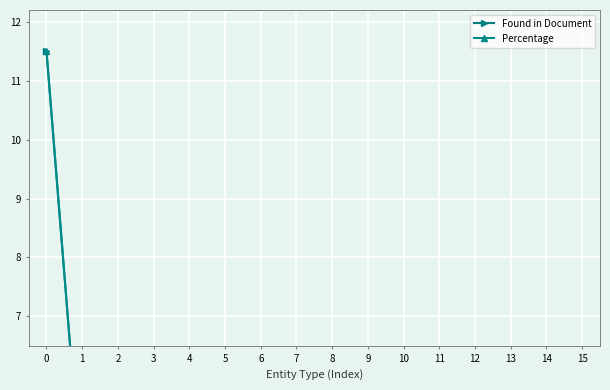

What is the value of the Percentage point at the 14th from the left?

0.6